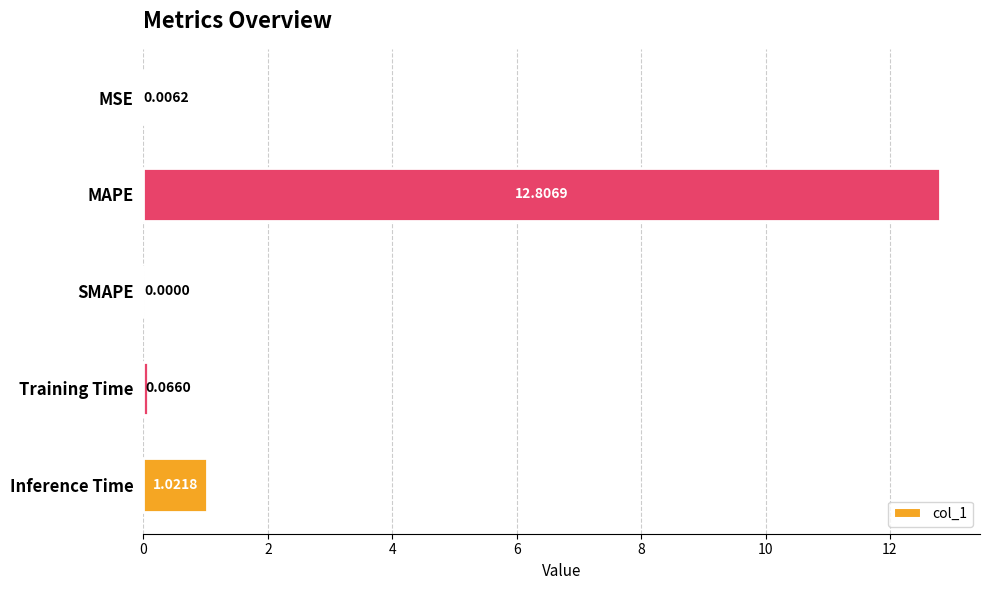

At which label is the value closest to 6?

Inference Time